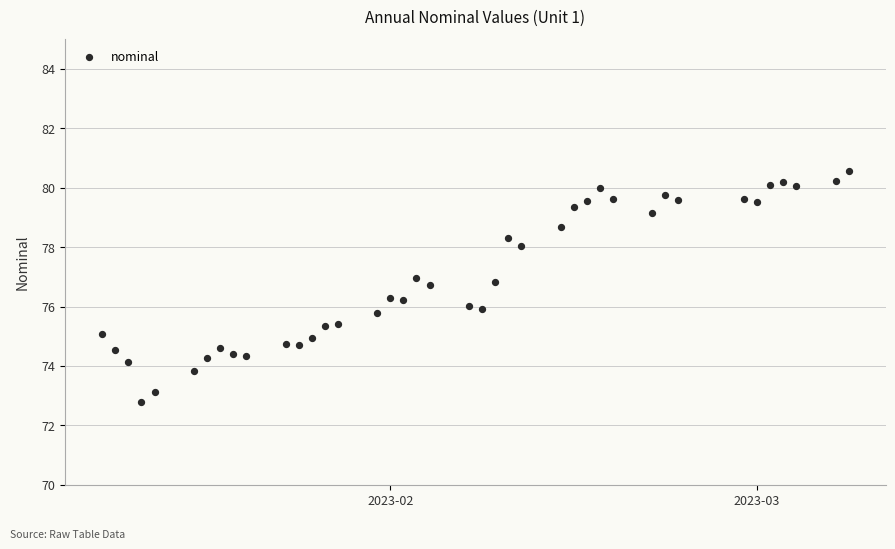

What is the range of X values (max minus min)?

57.0